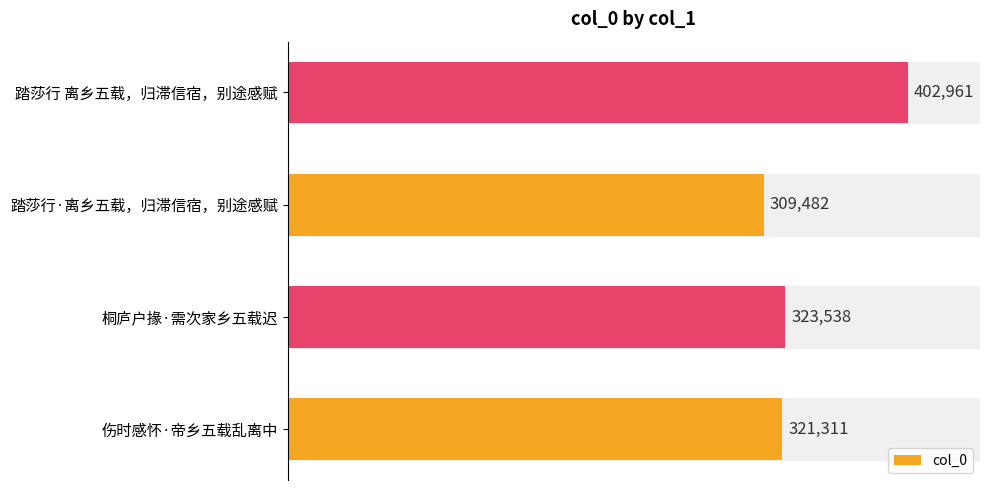

List the labels in order of value, smallest first.

踏莎行·离乡五载，归滞信宿，别途感赋, 伤时感怀·帝乡五载乱离中, 桐庐户掾·需次家乡五载迟, 踏莎行 离乡五载，归滞信宿，别途感赋